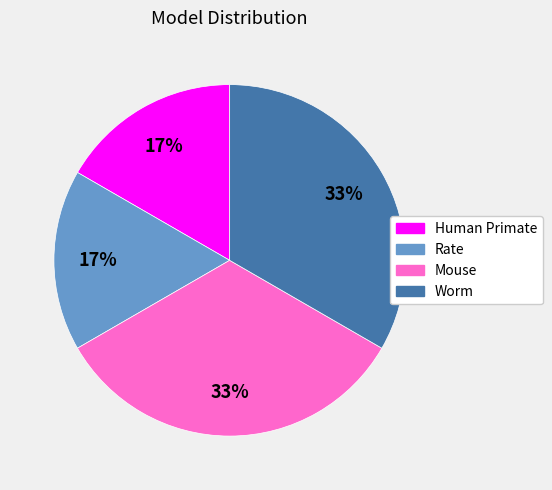

To the nearest percent, what is the combined percentage of Mouse and Human Primate?

50%